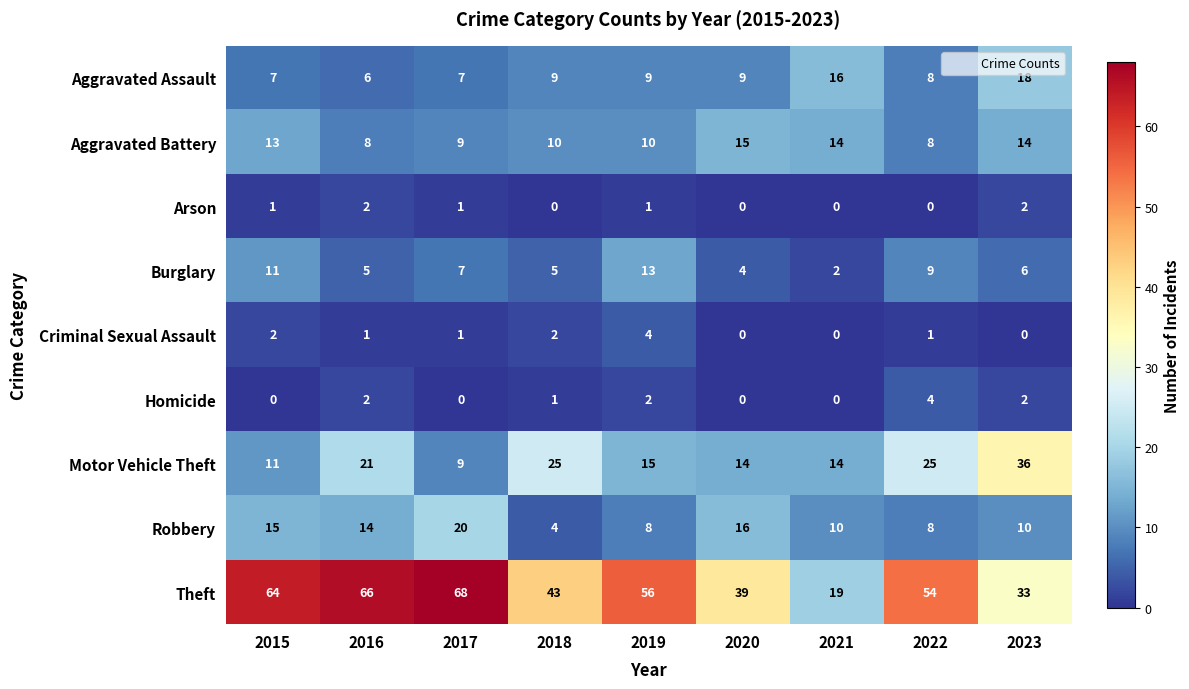

Is it true that Homicide equals 4 at 2022?

True